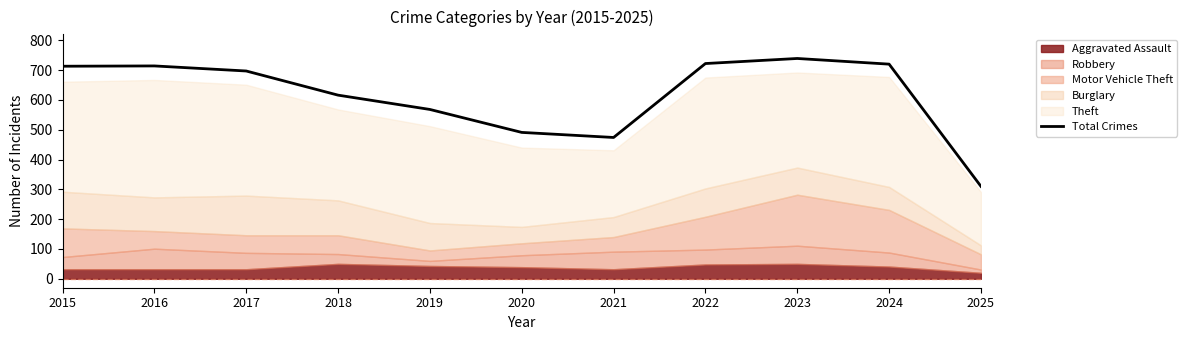

Reading right to left, list all the values displayed in this chart.

310	720	739	722	474	491	568	616	697	714	713